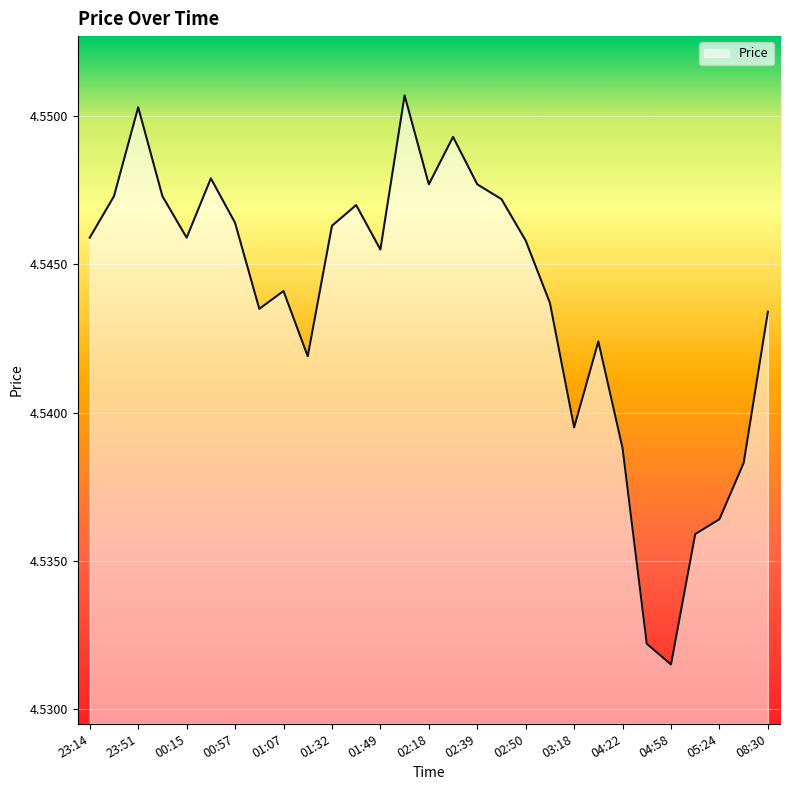

Where is the data nearest to the value 4?

04:58